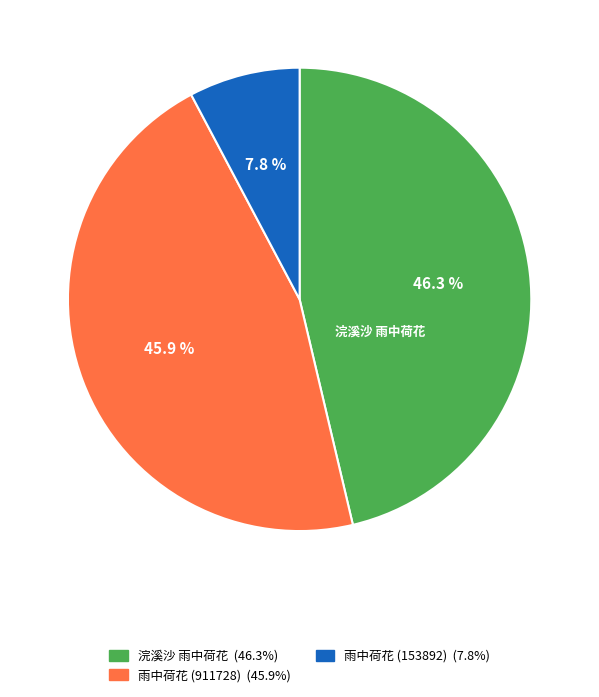

Is there a majority slice in this chart?

No